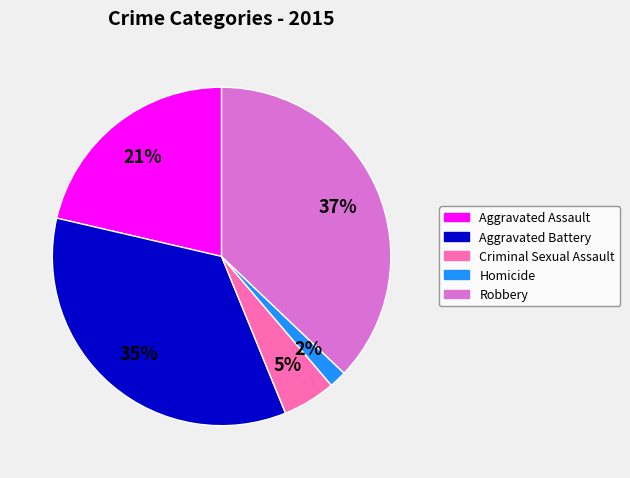

Rank the categories by value from lowest to highest.

Homicide, Criminal Sexual Assault, Aggravated Assault, Aggravated Battery, Robbery